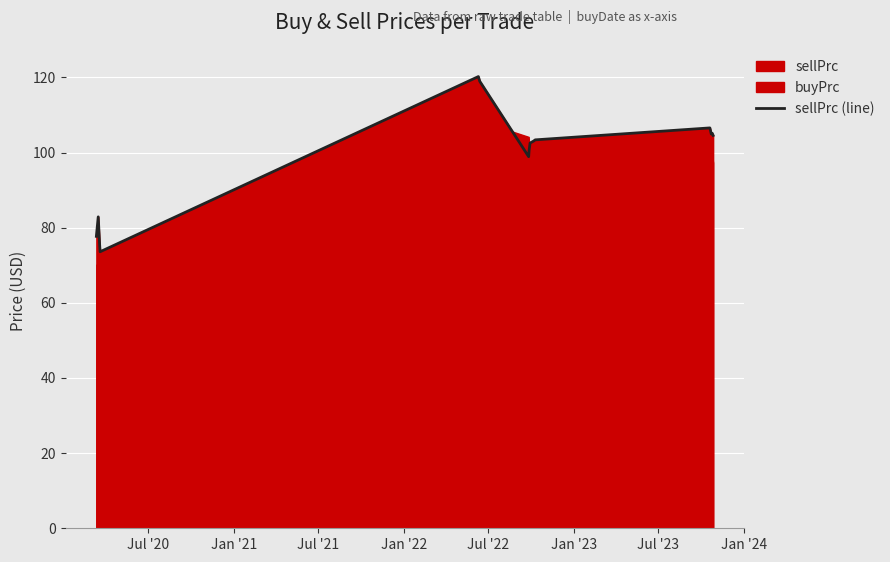

What is the minimum value for sellPrc (line)?

73.6